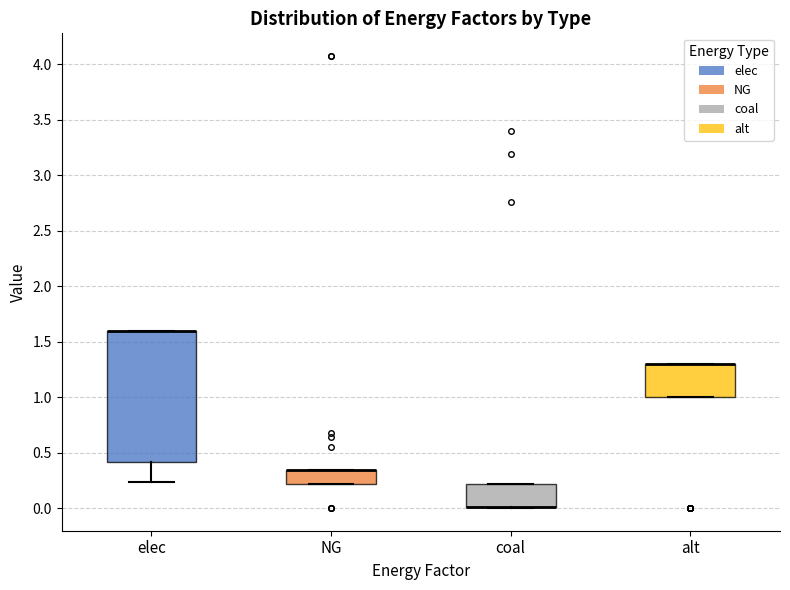

Reading left to right, read every box against the y-axis: the position of its median line, the range the box covers, and the ends of its whiskers. The values are not printed on the chart, so give them approximately, as read against the axis.

elec: median 1.60 (drawn on the box's upper edge), box 0.40 to 1.60, whiskers 0.25 to 1.60
NG: median 0.35 (drawn on the box's upper edge), box 0.20 to 0.35, whiskers 0.20 to 0.35
coal: median 0.00 (drawn on the box's lower edge), box 0.00 to 0.20, whiskers 0.00 to 0.20
alt: median 1.30 (drawn on the box's upper edge), box 1.00 to 1.30, whiskers 1.00 to 1.30